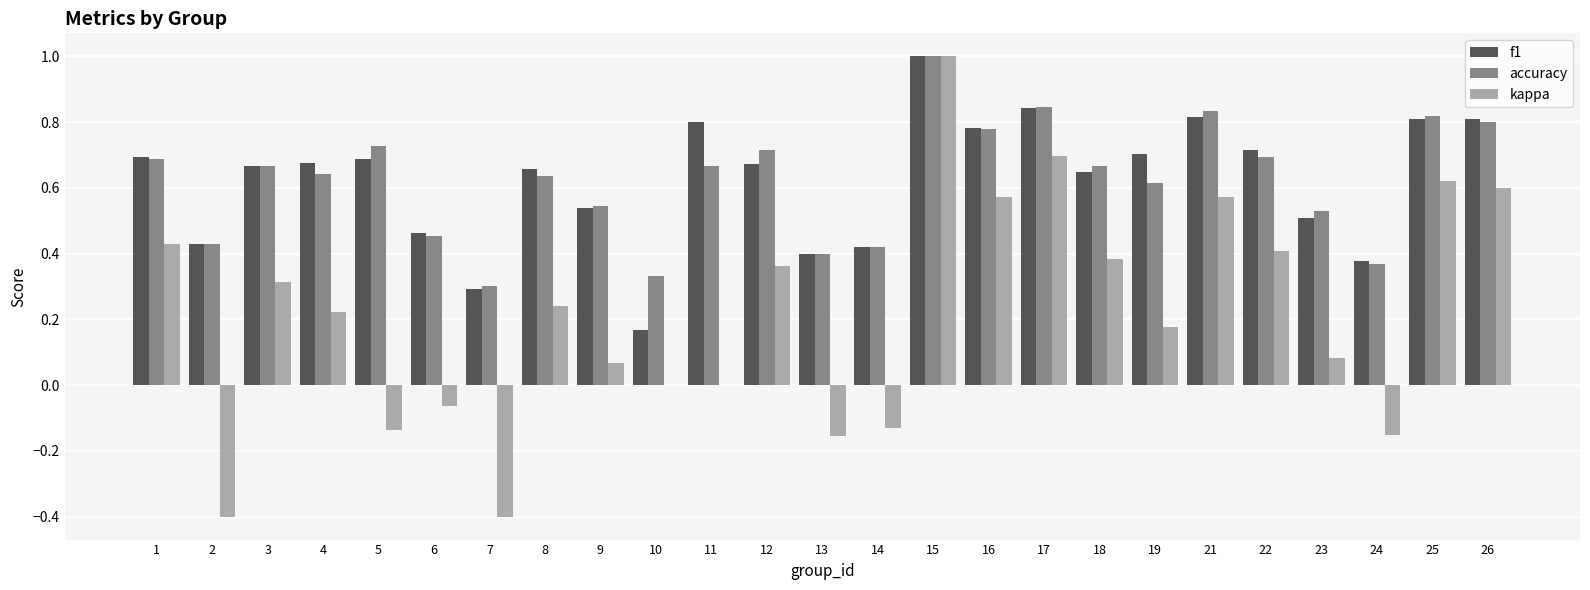

Between 5 and 24, which series saw the biggest shift?

accuracy